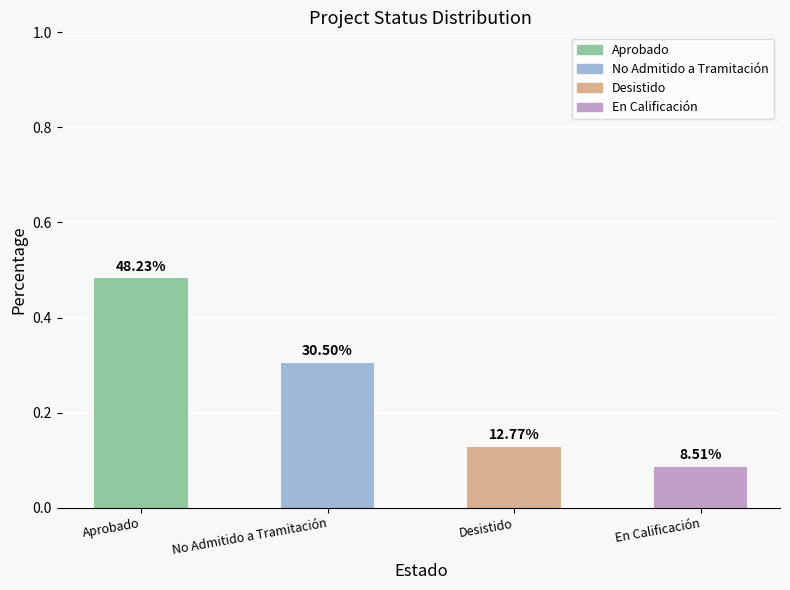

Are the bars horizontal?

No